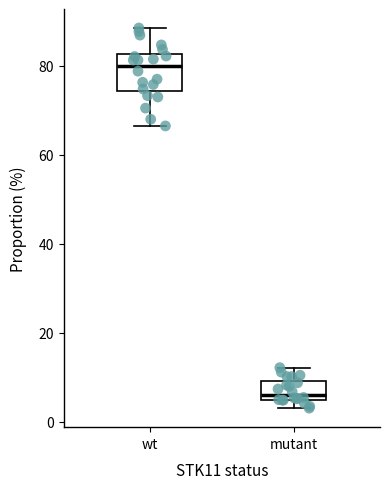

Reading left to right, transcribe this box plot: for each box, give where its median line is, the range the box spans, and where its two whiskers end, as read against the y-axis. The values are not printed on the chart, so give them approximately, as read against the axis.

wt: median 80, box 74 to 82, whiskers 66 to 88
mutant: median 6, box 4 to 10, whiskers 4 (just below the box's lower edge) to 12